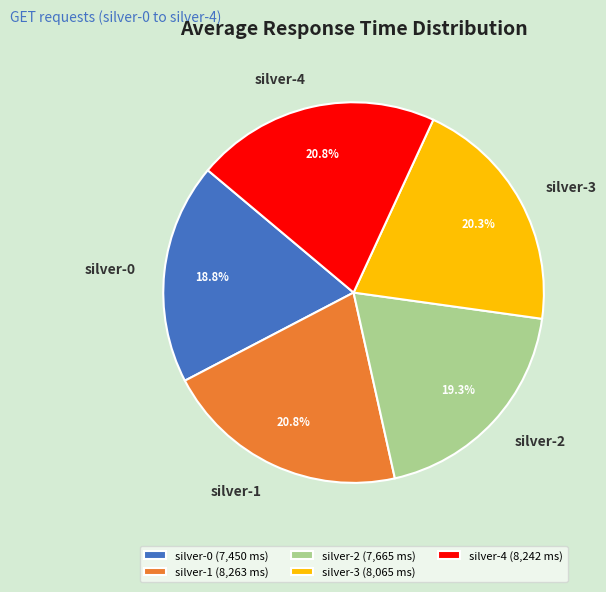

Is silver-0 the majority of the pie?

No